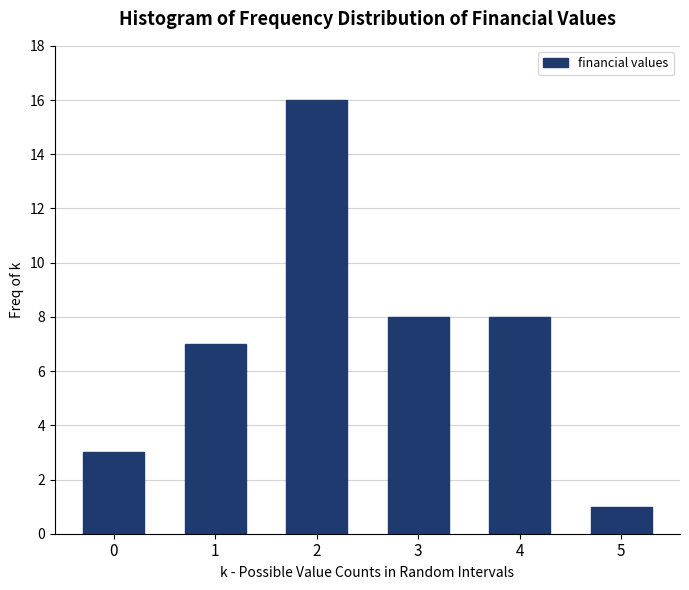

Reading left to right, transcribe all the data shown in this chart.

0=3	1=7	2=16	3=8	4=8	5=1